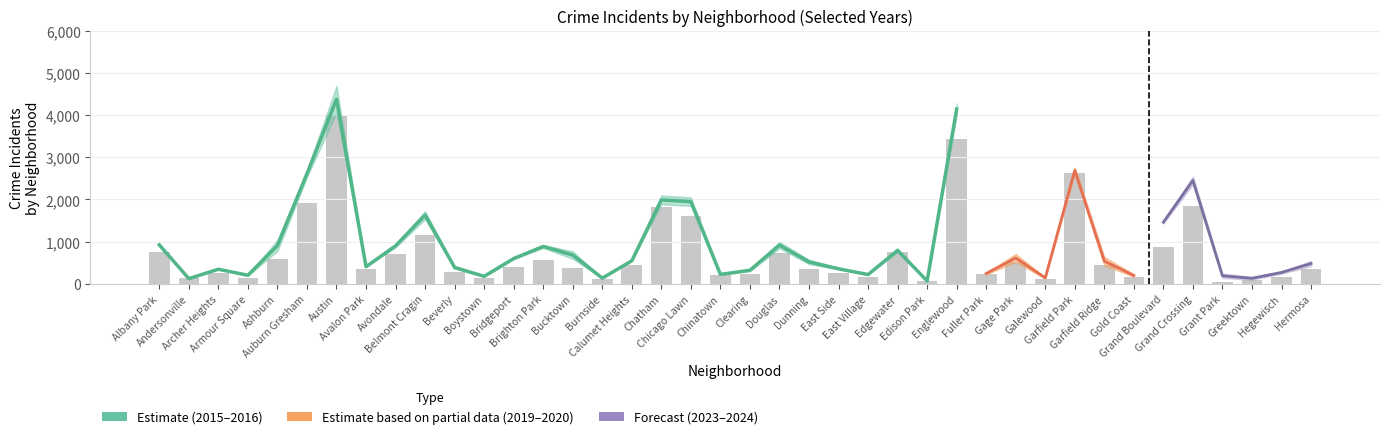

True or false: 2015 has a value of 628 at Garfield Park.

False